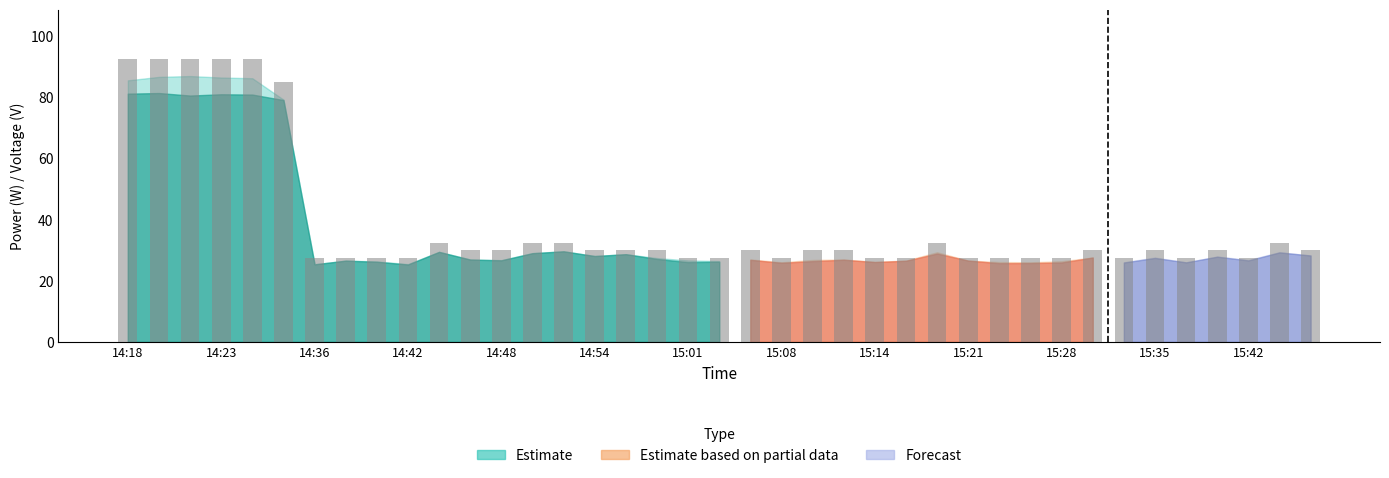

What is the value of the 9th bar from the left?

27.5